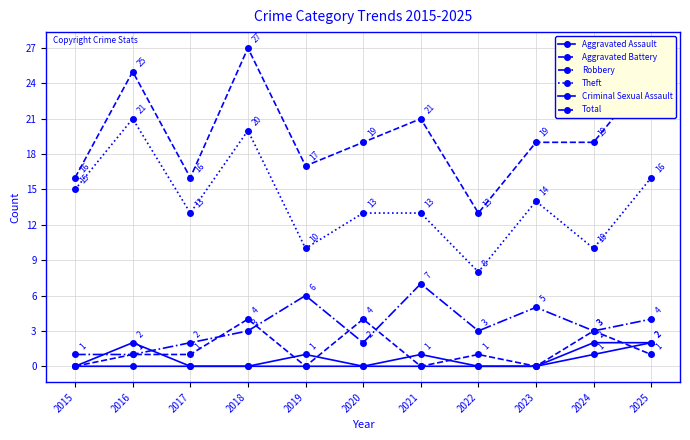

Does the chart have visible grid lines?

Yes